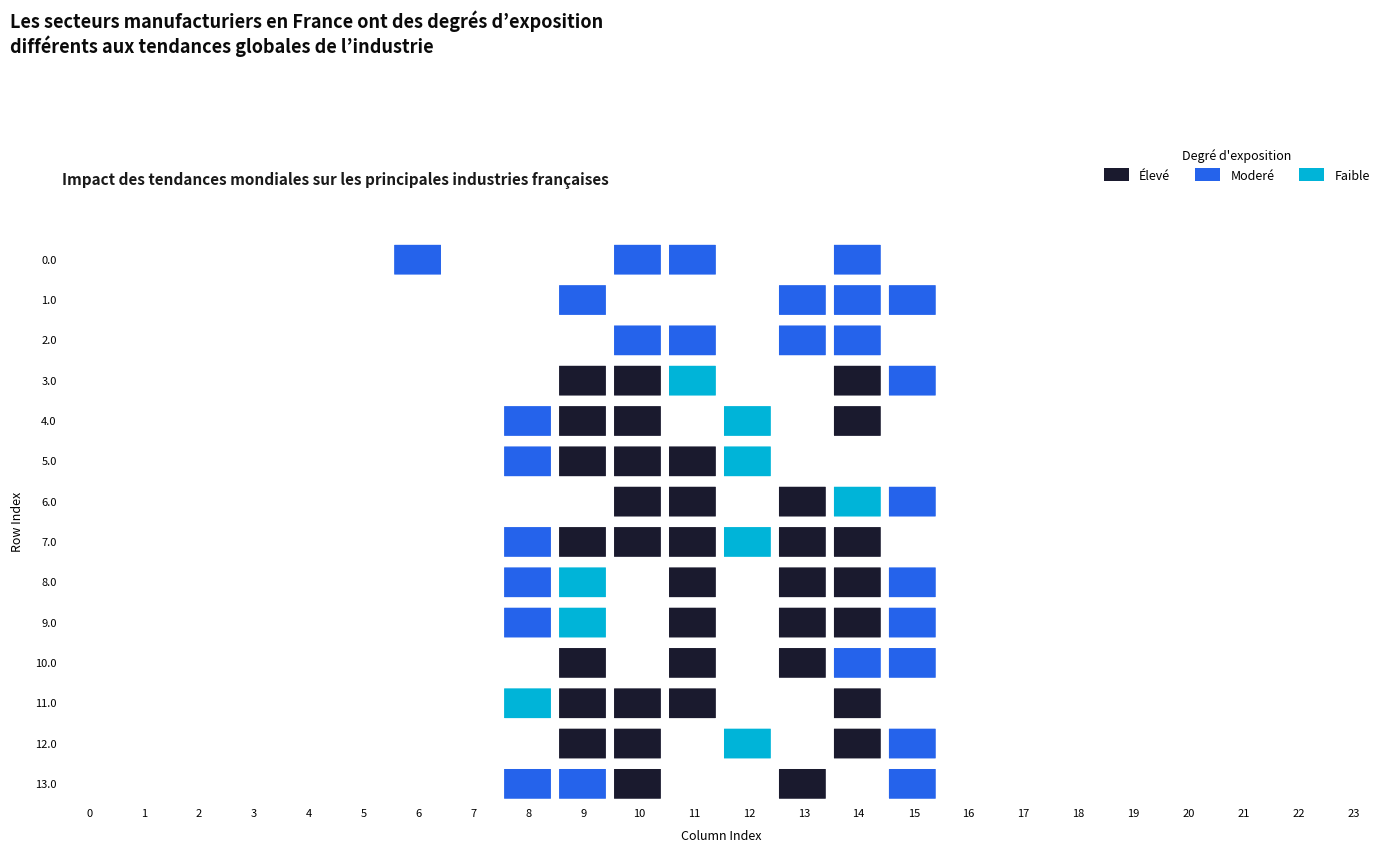

Reading left to right, list all the values displayed in this chart.

0.0: 0.0	0.0	0.0	0.0	0.0	0.0	385.0	0.0	0.0	0.0	385.0	369.4	0.0	0.0	385.0	0.0	0.0	0.0	0.0	0.0	0.0	0.0	0.0	0.0
1.0: 0.0	0.0	0.0	0.0	0.0	0.0	0.0	0.0	0.0	385.0	0.0	0.0	0.0	385.0	369.4	385.0	0.0	0.0	0.0	0.0	0.0	0.0	0.0	0.0
2.0: 0.0	0.0	0.0	0.0	0.0	0.0	0.0	0.0	0.0	0.0	385.0	385.0	0.0	369.4	385.0	0.0	0.0	0.0	0.0	0.0	0.0	0.0	0.0	0.0
3.0: 0.0	0.0	0.0	0.0	0.0	0.0	0.0	0.0	0.0	559.0	559.0	93.4	0.0	0.0	559.0	443.0	0.0	0.0	0.0	0.0	0.0	0.0	0.0	0.0
4.0: 0.0	0.0	0.0	0.0	0.0	0.0	0.0	0.0	395.3	559.0	559.0	0.0	141.2	0.0	559.0	0.0	0.0	0.0	0.0	0.0	0.0	0.0	0.0	0.0
5.0: 0.0	0.0	0.0	0.0	0.0	0.0	0.0	0.0	395.3	559.0	559.0	516.0	184.1	0.0	0.0	0.0	0.0	0.0	0.0	0.0	0.0	0.0	0.0	0.0
6.0: 0.0	0.0	0.0	0.0	0.0	0.0	0.0	0.0	0.0	0.0	559.0	516.0	0.0	559.0	136.4	443.0	0.0	0.0	0.0	0.0	0.0	0.0	0.0	0.0
7.0: 0.0	0.0	0.0	0.0	0.0	0.0	0.0	0.0	395.3	716.9	916.2	516.0	49.5	962.7	870.3	0.0	0.0	0.0	0.0	0.0	0.0	0.0	0.0	0.0
8.0: 0.0	0.0	0.0	0.0	0.0	0.0	0.0	0.0	395.3	82.1	0.0	516.0	0.0	733.0	733.0	443.0	0.0	0.0	0.0	0.0	0.0	0.0	0.0	0.0
9.0: 0.0	0.0	0.0	0.0	0.0	0.0	0.0	0.0	395.3	82.1	0.0	516.0	0.0	733.0	733.0	443.0	0.0	0.0	0.0	0.0	0.0	0.0	0.0	0.0
10.0: 0.0	0.0	0.0	0.0	0.0	0.0	0.0	0.0	0.0	716.9	0.0	516.0	0.0	733.0	493.5	443.0	0.0	0.0	0.0	0.0	0.0	0.0	0.0	0.0
11.0: 0.0	0.0	0.0	0.0	0.0	0.0	0.0	0.0	20.4	559.0	559.0	516.0	0.0	0.0	559.0	0.0	0.0	0.0	0.0	0.0	0.0	0.0	0.0	0.0
12.0: 0.0	0.0	0.0	0.0	0.0	0.0	0.0	0.0	0.0	559.0	559.0	0.0	93.4	0.0	559.0	443.0	0.0	0.0	0.0	0.0	0.0	0.0	0.0	0.0
13.0: 0.0	0.0	0.0	0.0	0.0	0.0	0.0	0.0	395.3	257.1	559.0	0.0	0.0	559.0	0.0	443.0	0.0	0.0	0.0	0.0	0.0	0.0	0.0	0.0